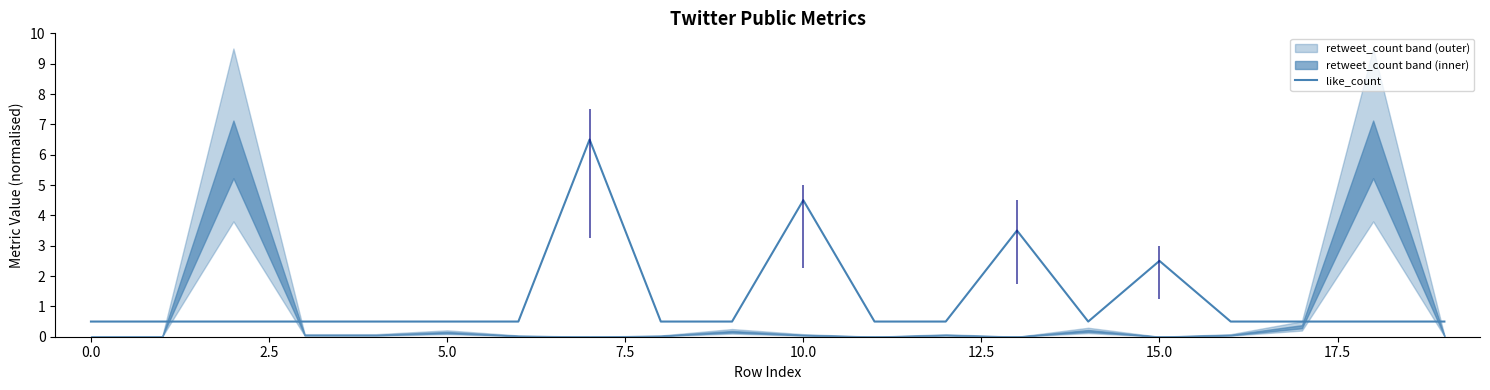

What is the minimum value for like_count?

0.5